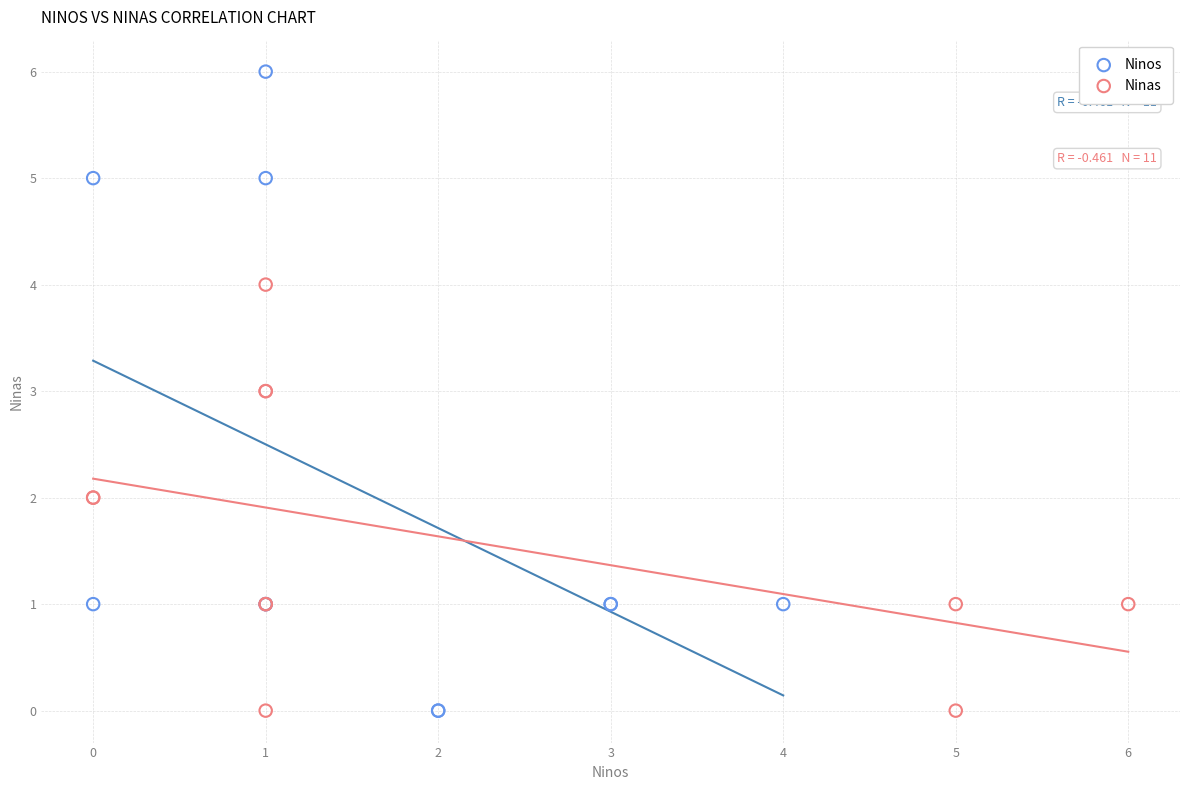

Which series reaches the maximum Y coordinate?

Ninos